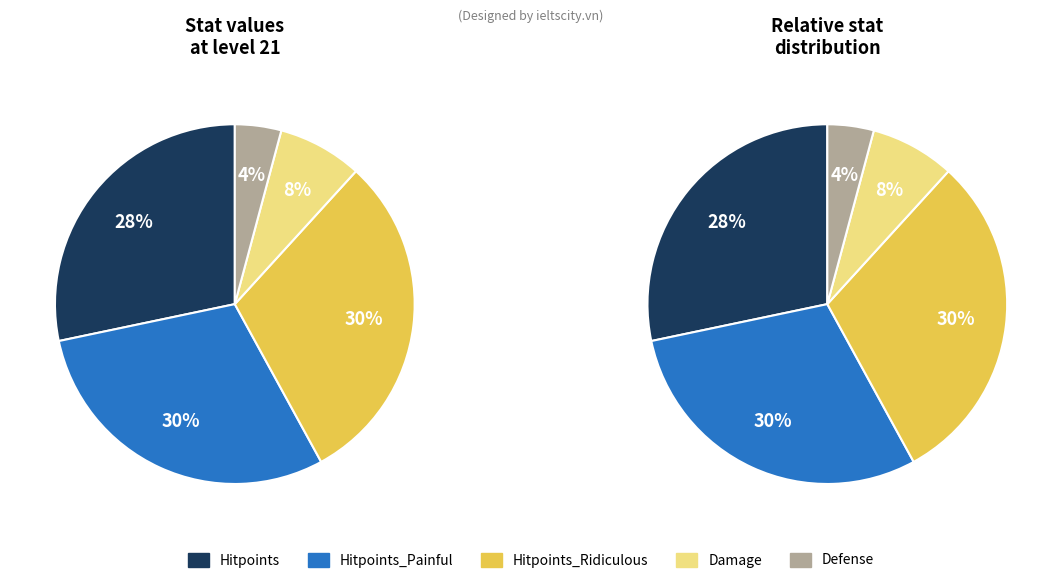

What is the smallest slice in the pie chart?

Defense